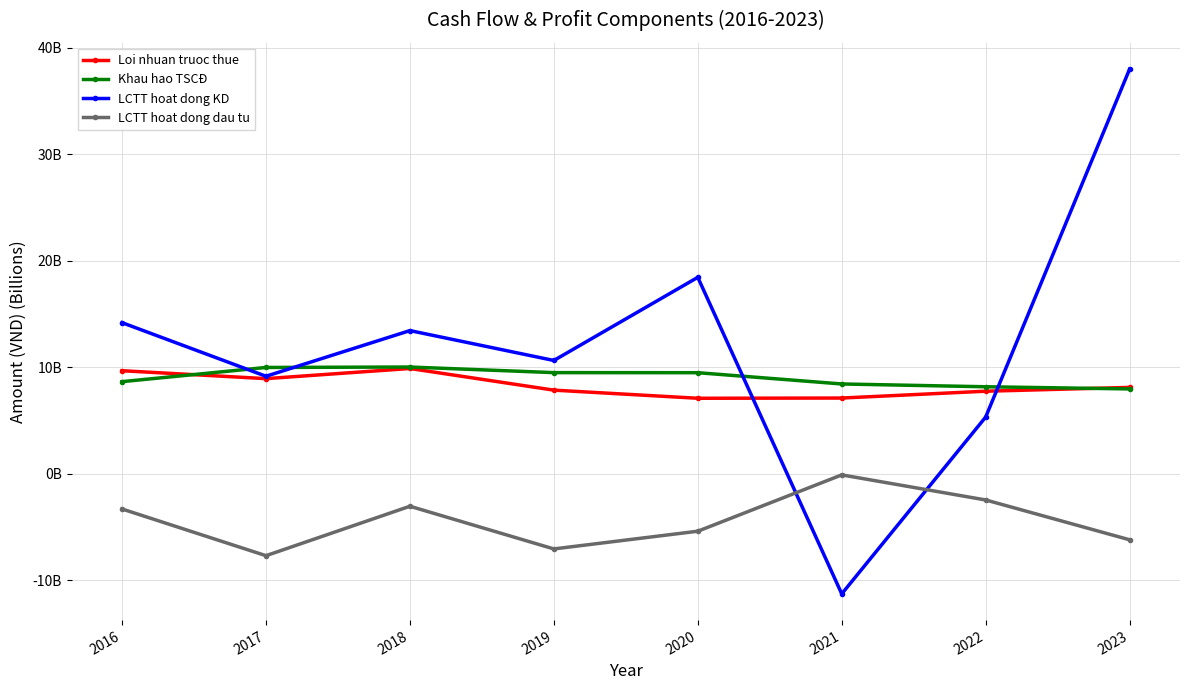

What are all the series names shown in the legend?

Loi nhuan truoc thue, Khau hao TSCĐ, LCTT hoat dong KD, LCTT hoat dong dau tu